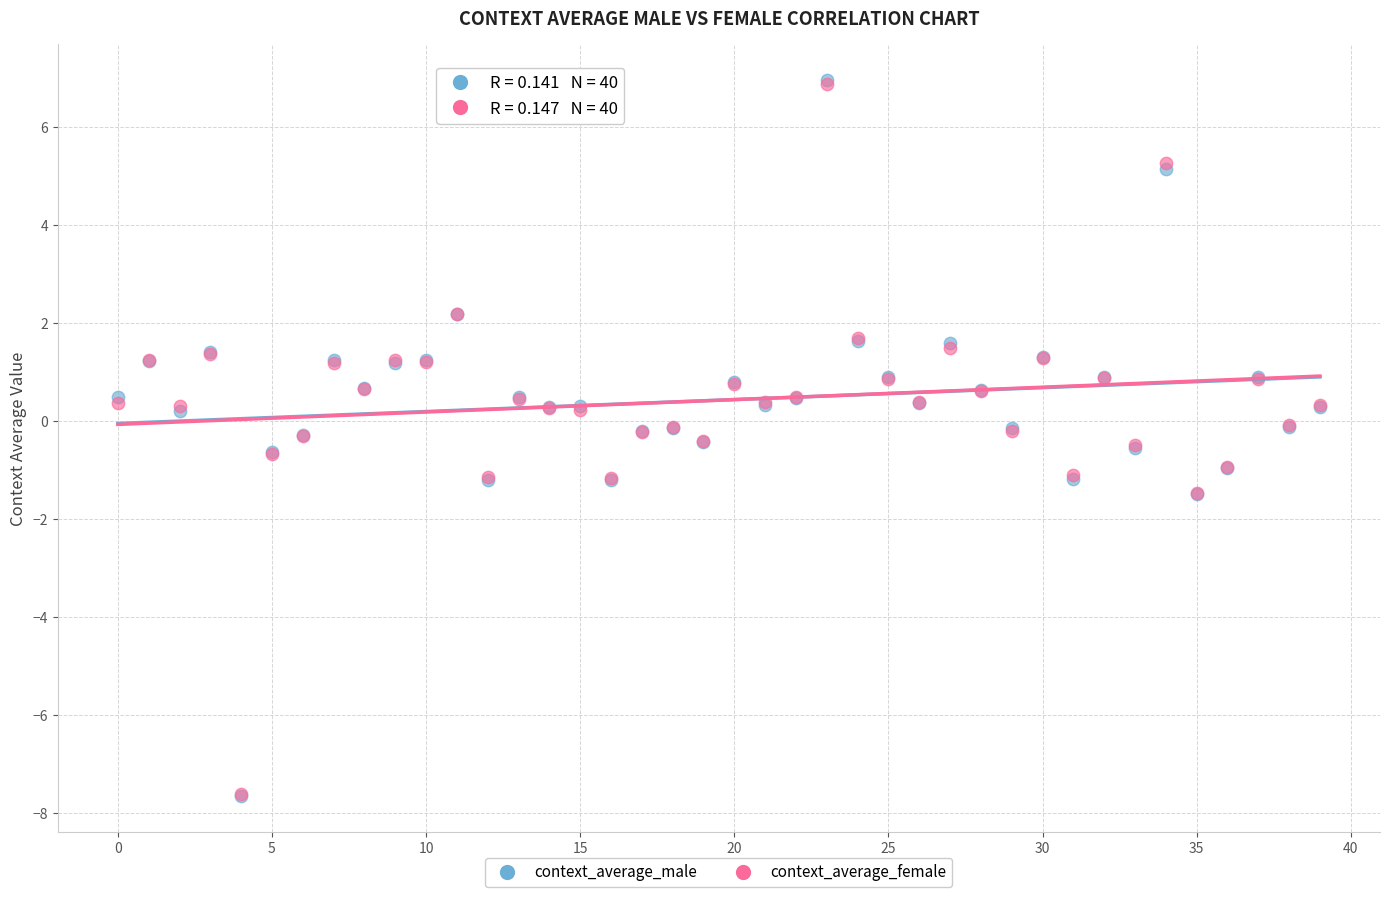

Which series has the widest spread of Y values?

context_average_male